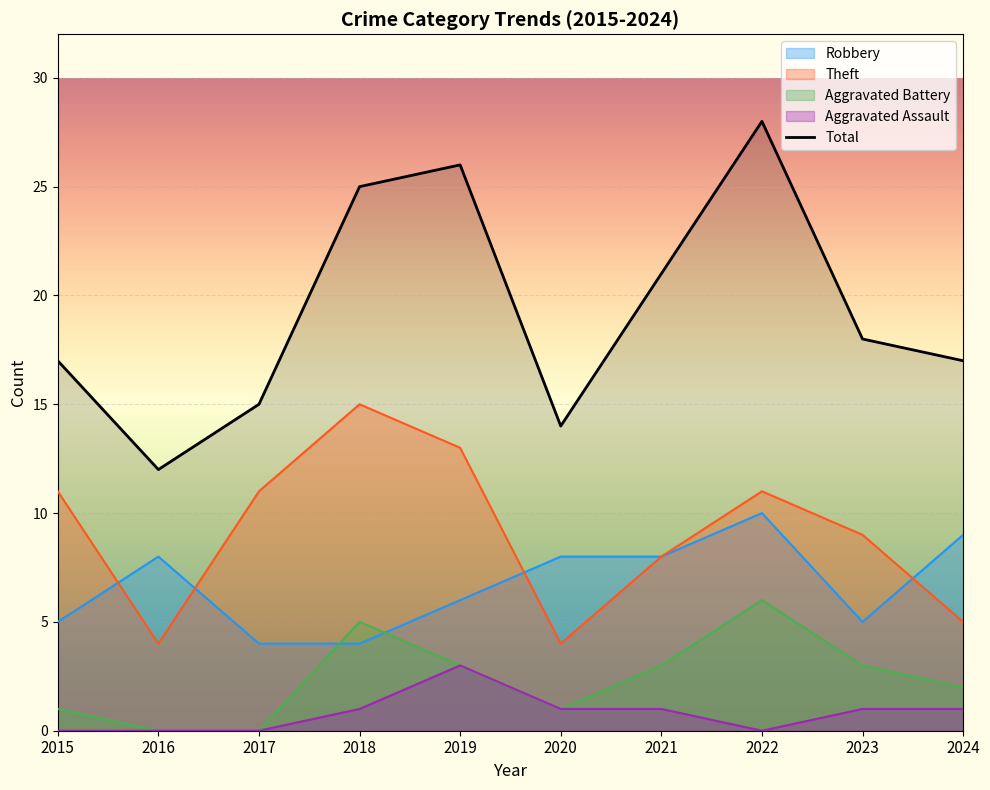

Count the number of values greater than 18.

4